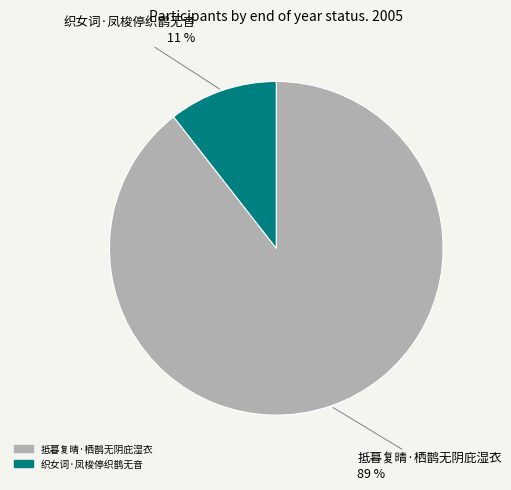

Which has a higher value, 织女词·凤梭停织鹊无音 or 抵暮复晴·栖鹊无阴庇湿衣?

抵暮复晴·栖鹊无阴庇湿衣